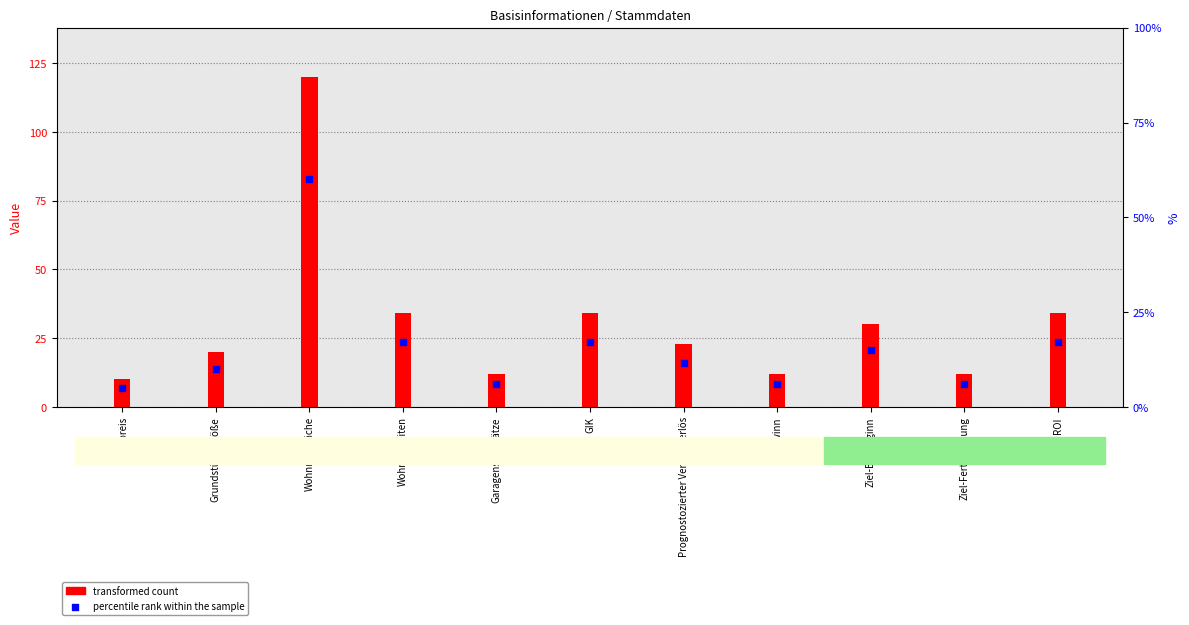

At which category is the sum across all series the highest?

Wohnnutzfläche